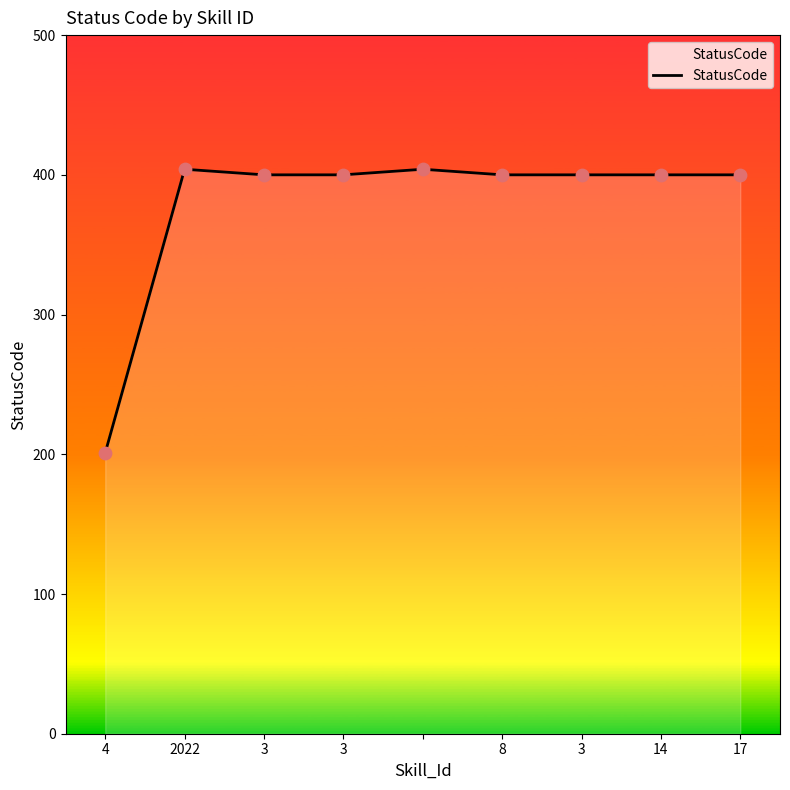

What is the greatest value displayed?

404